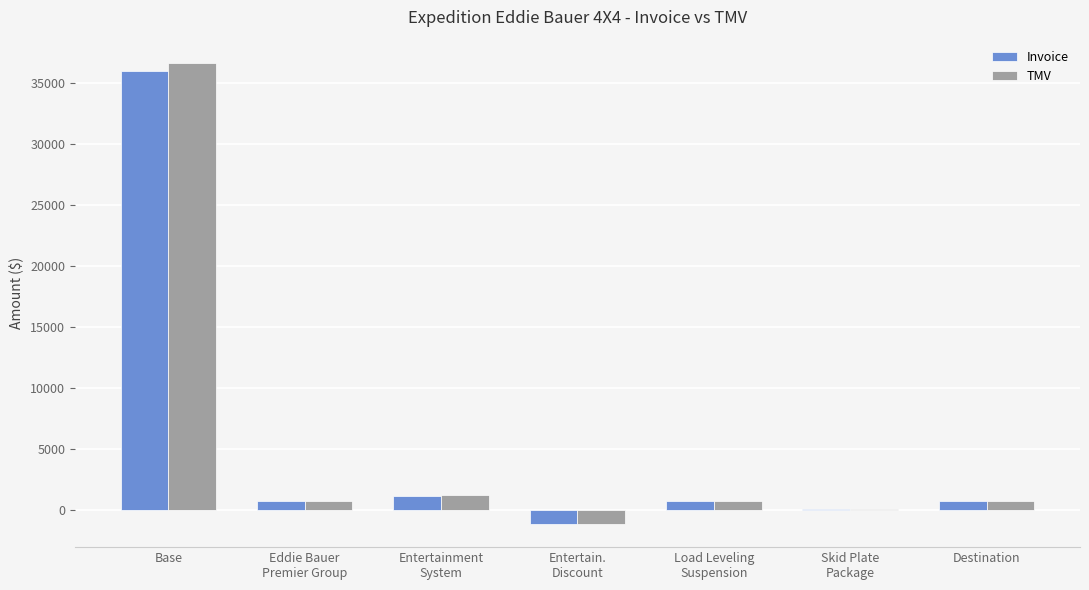

The TMV series shows 36654 at Base. True or false?

True